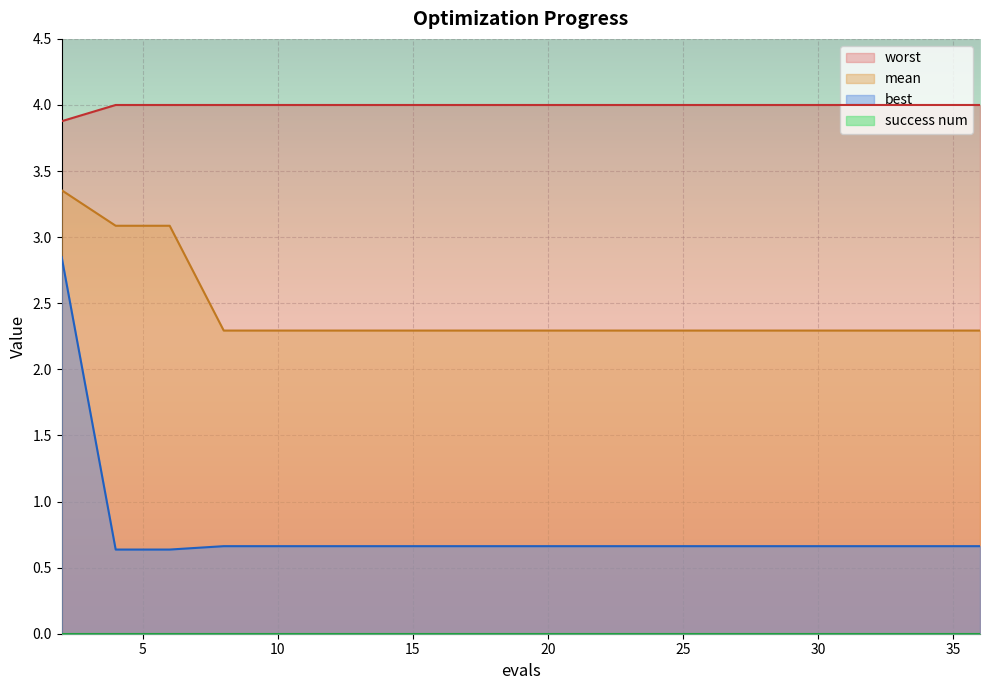

What is the difference between the maximum and minimum values in the best series?

2.2